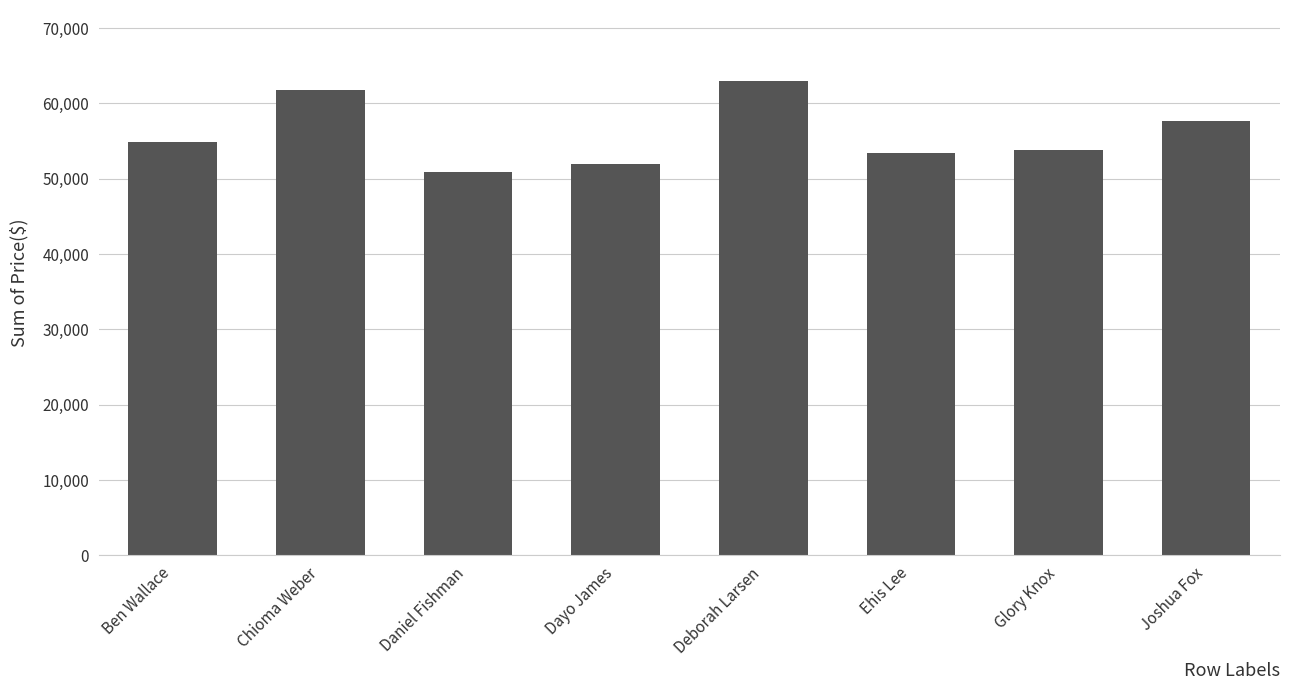

Which label corresponds to the smallest value in the chart?

Daniel Fishman